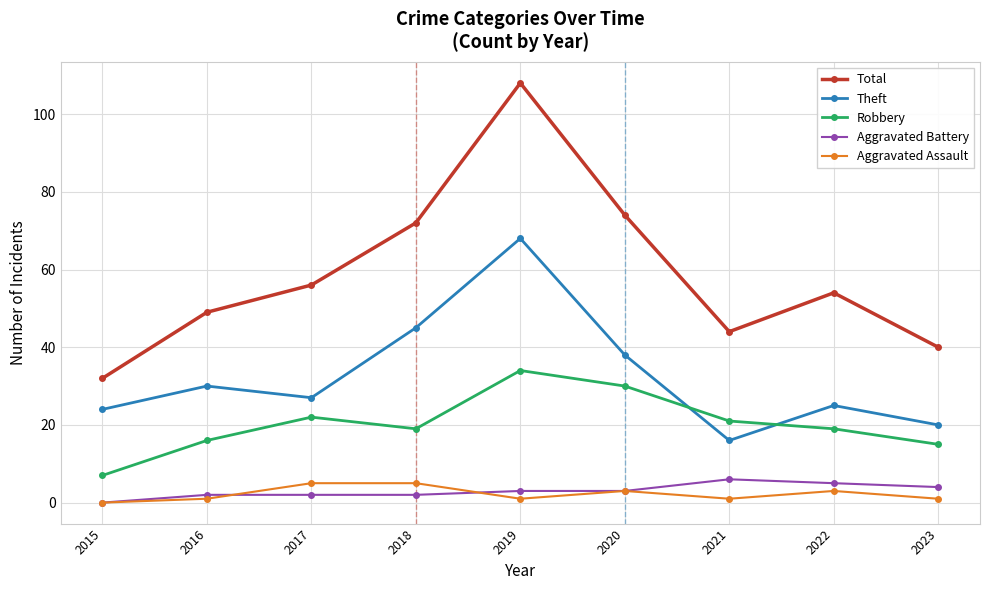

How many Aggravated Battery values are between 2 and 4?

6